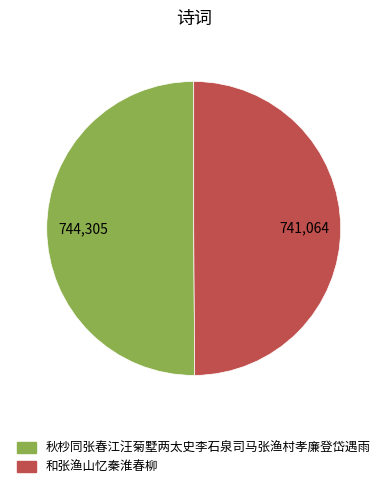

Is it true that 和张渔山忆秦淮春柳 is 50% of the pie?

True